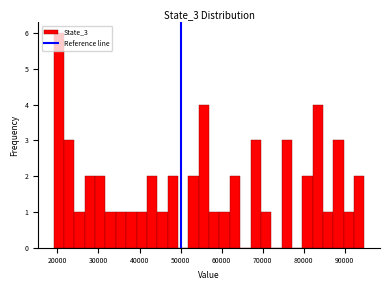

Around what value on the x-axis is the tallest bar? Give the approximate position of its centre, as read against the axis.

20000